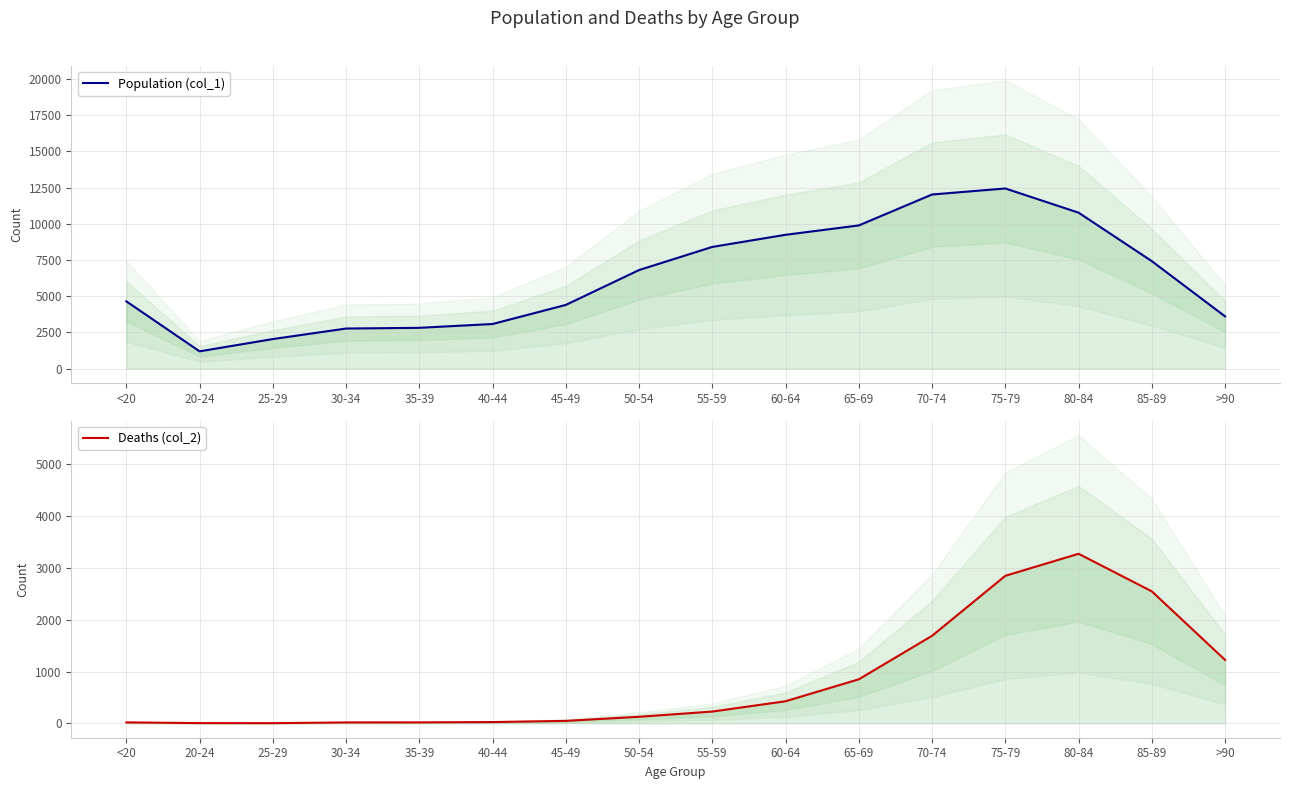

What is the value of the Deaths (col_2) point at the 16th from the left?

1224